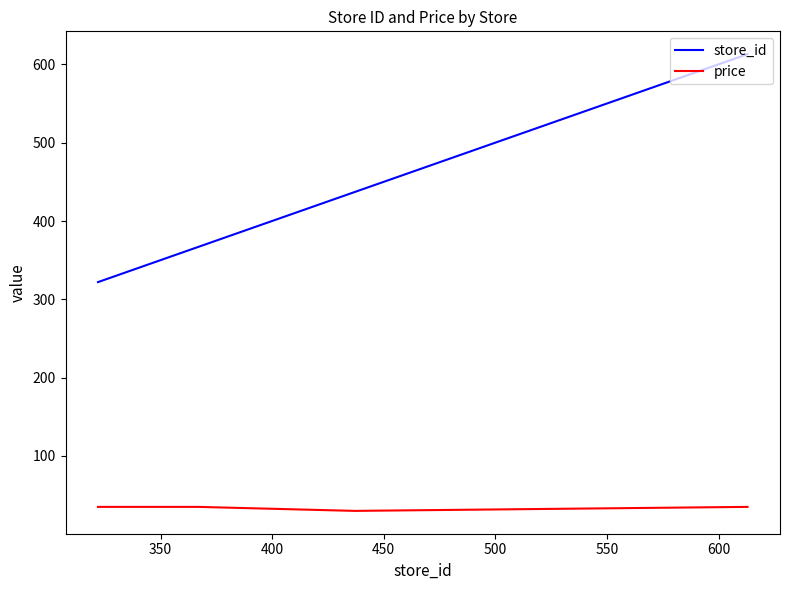

What is the maximum value for store_id?

613.0